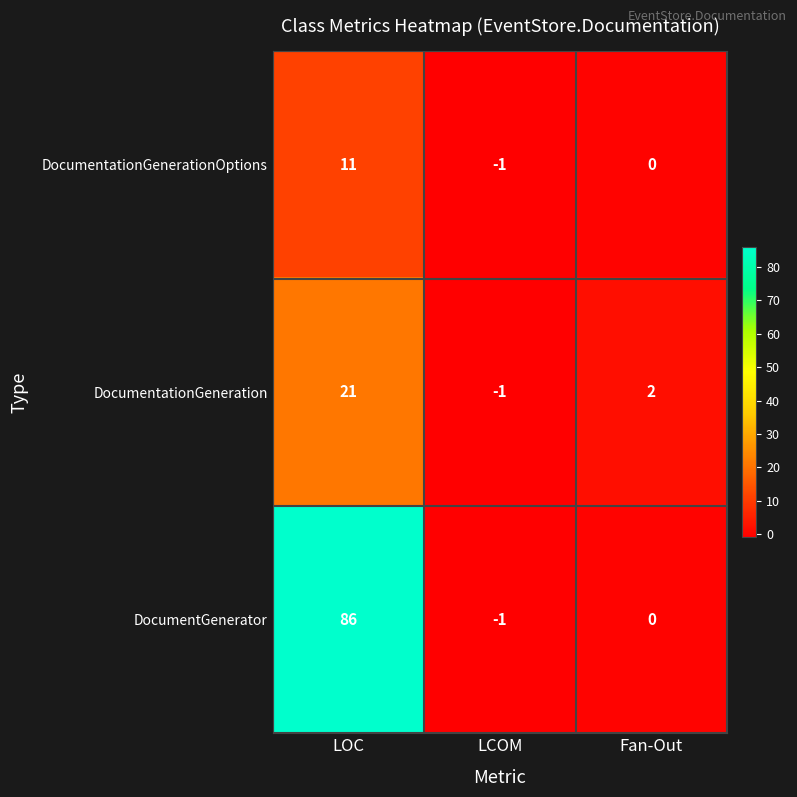

What is the average value of the DocumentationGenerationOptions series?

3